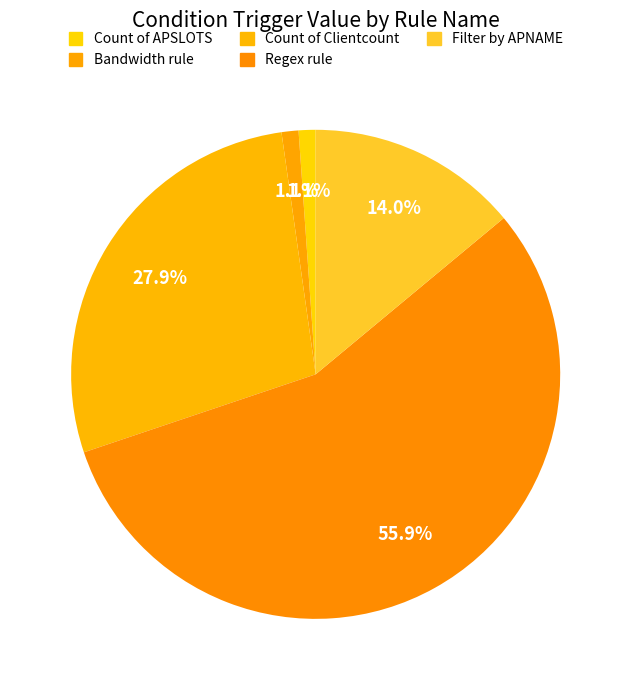

Which slice represents more than half of the pie?

Regex rule